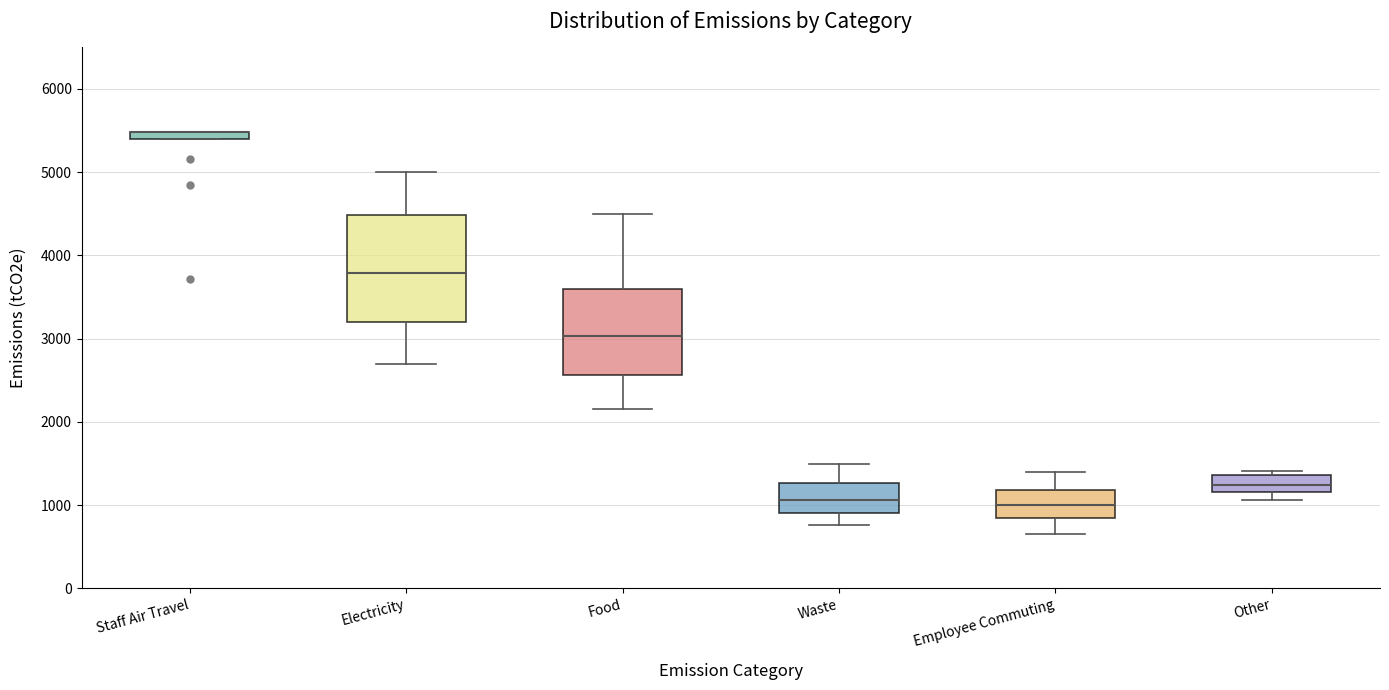

Which box is the tallest, from its lower edge to its upper edge?

Electricity